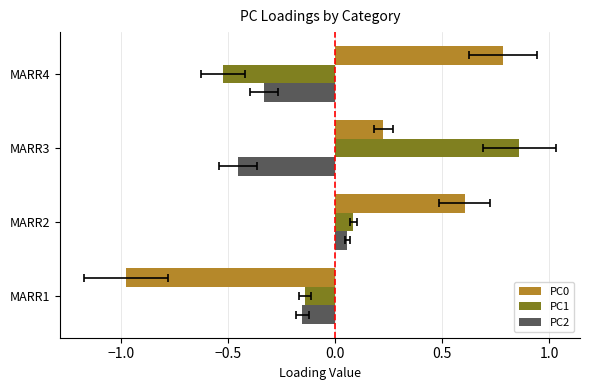

What is the total value across all series at MARR3?

0.6